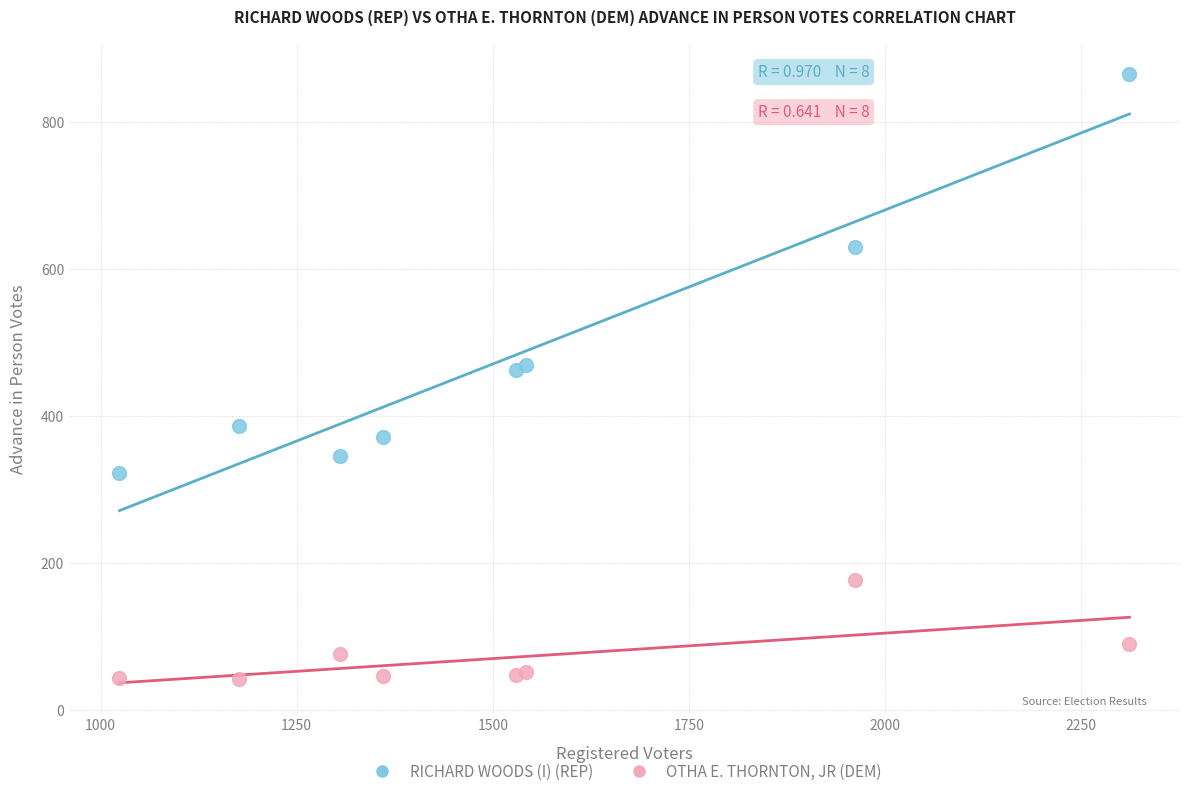

Which series has the widest spread of Y values?

RICHARD WOODS (I) (REP)